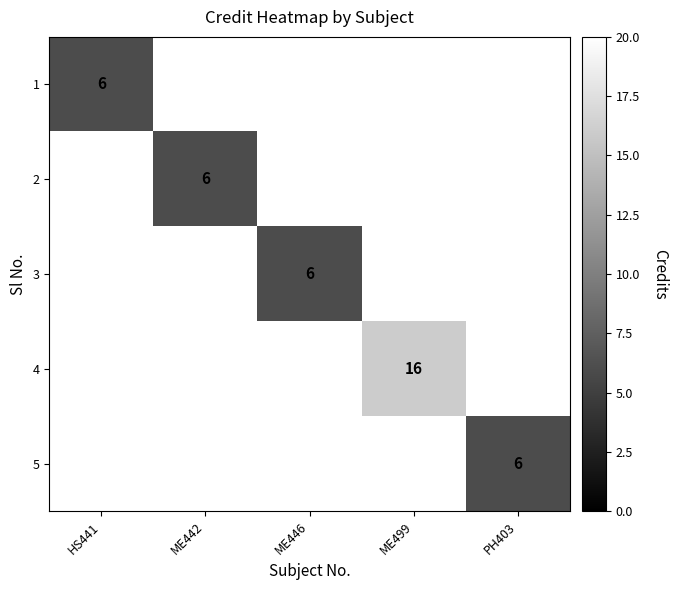

True or false: 1 has a value of 6 at HS441.

True